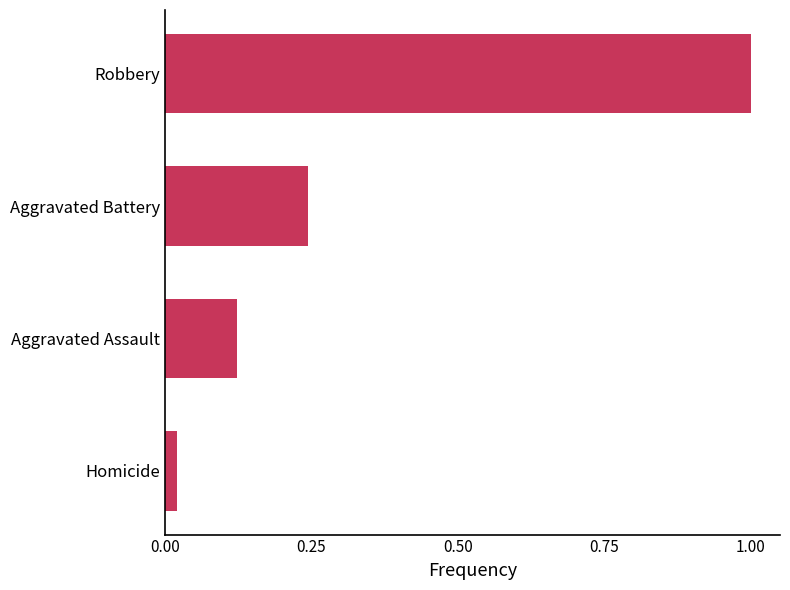

Which has a higher value, Aggravated Assault or Homicide?

Aggravated Assault